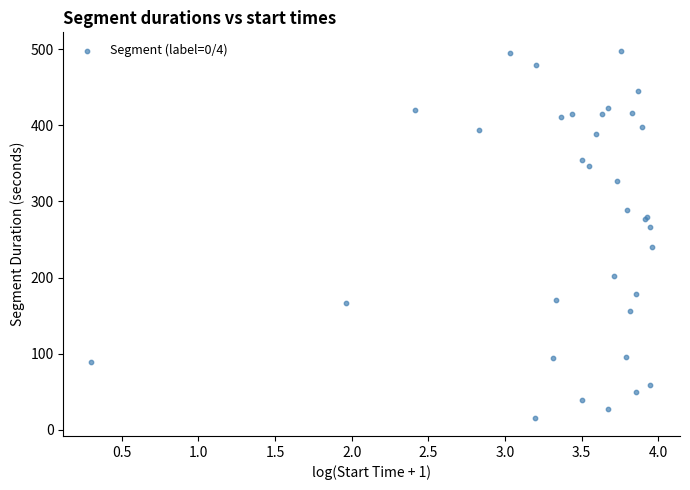

What Y value in the scatter plot is closest to 257?

267